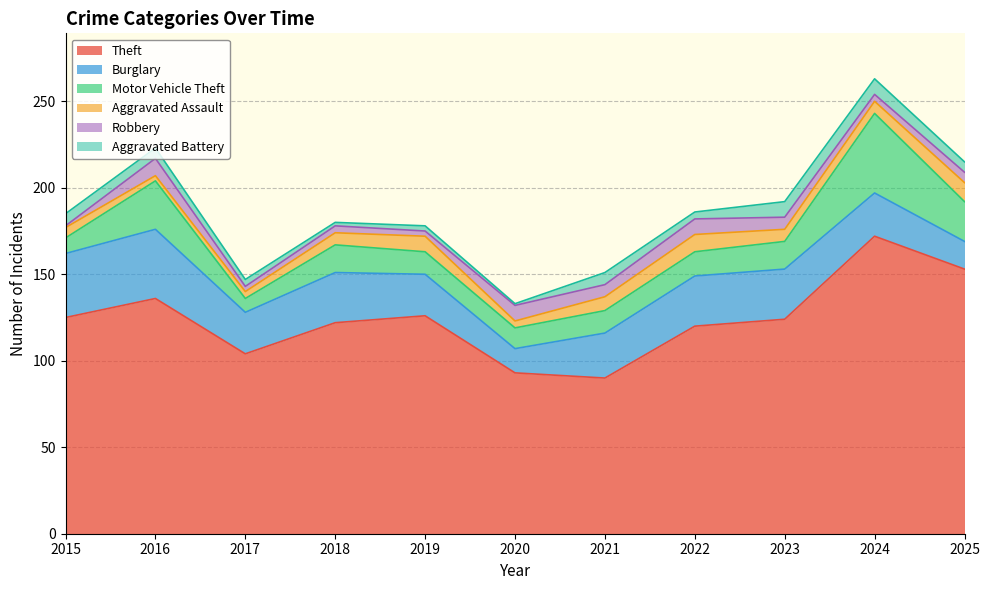

What is the difference between the Burglary values at 2018 and 2016?

11